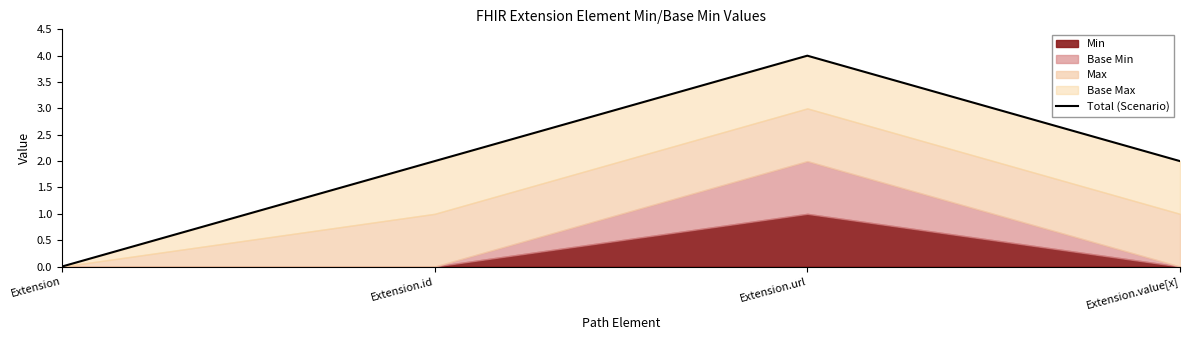

Which label corresponds to the smallest value in the chart?

Extension